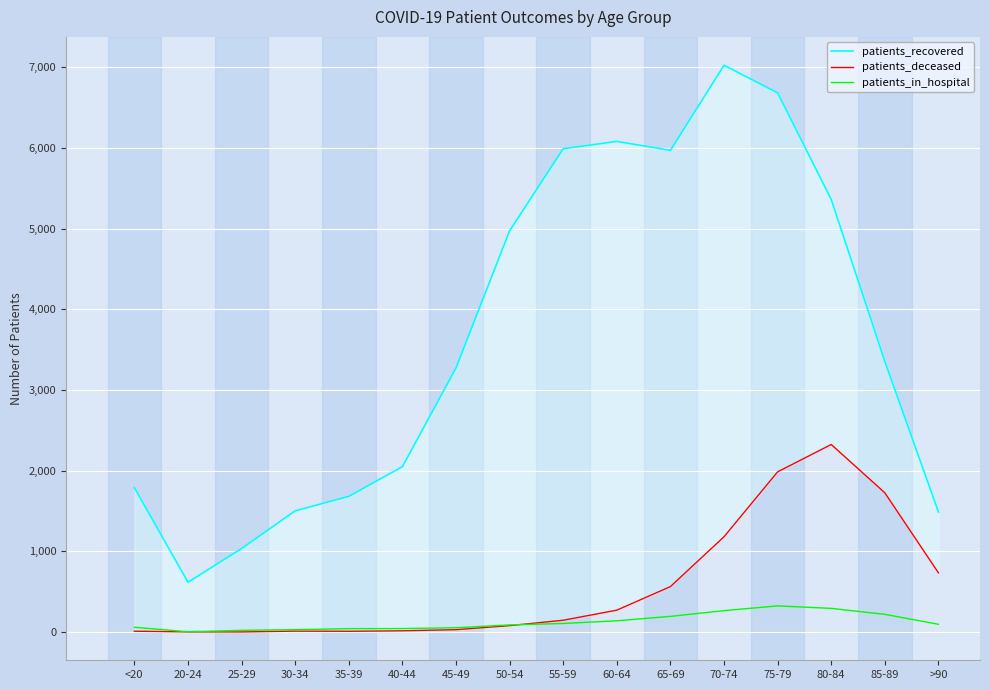

What value does the patients_deceased series have at 65-69, to the nearest 100?

600